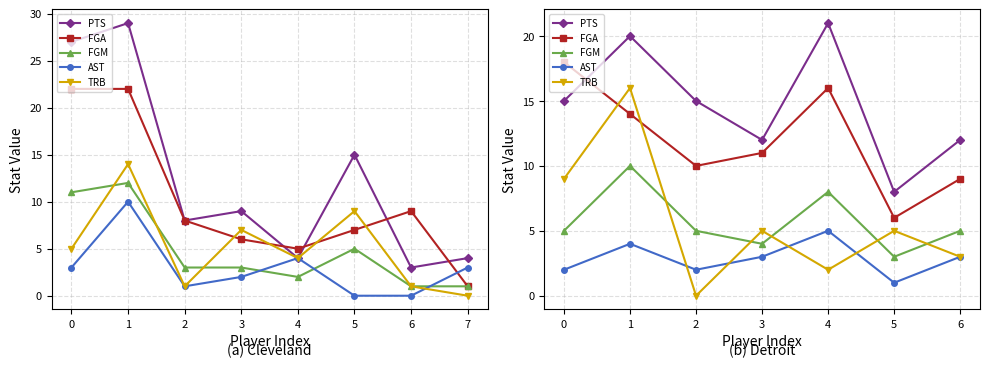

Is it true that TRB equals 1 at 6?

False